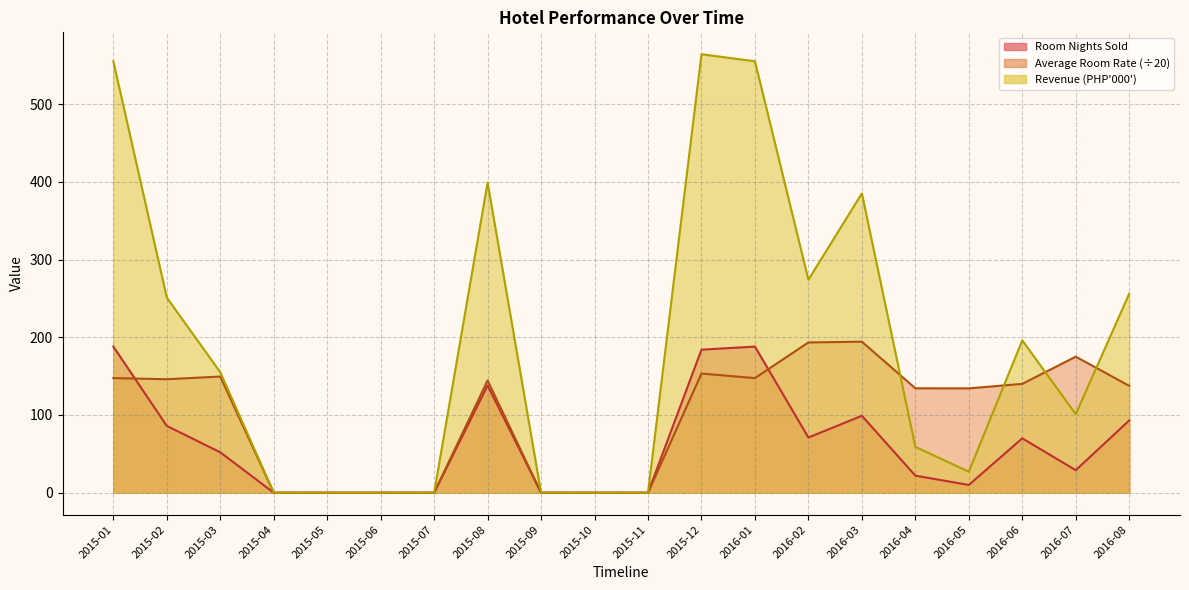

Is the value of Revenue (PHP 000) at 2015-07 greater than the value of Average Room Rate at 2016-02?

No